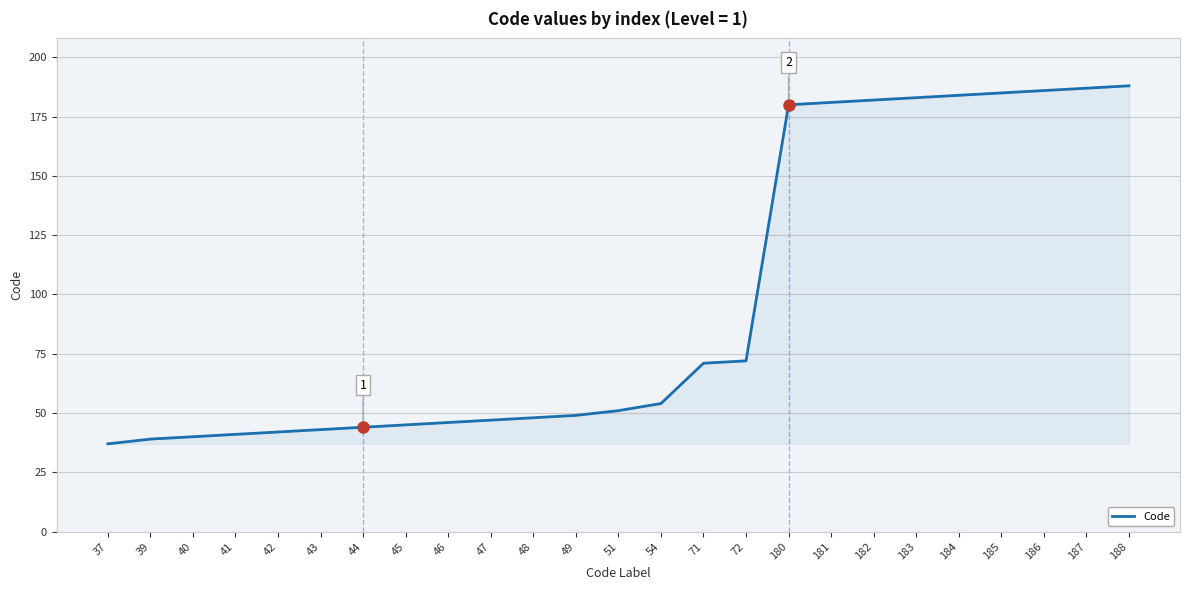

What is the difference between the values at 187 and 183?

4